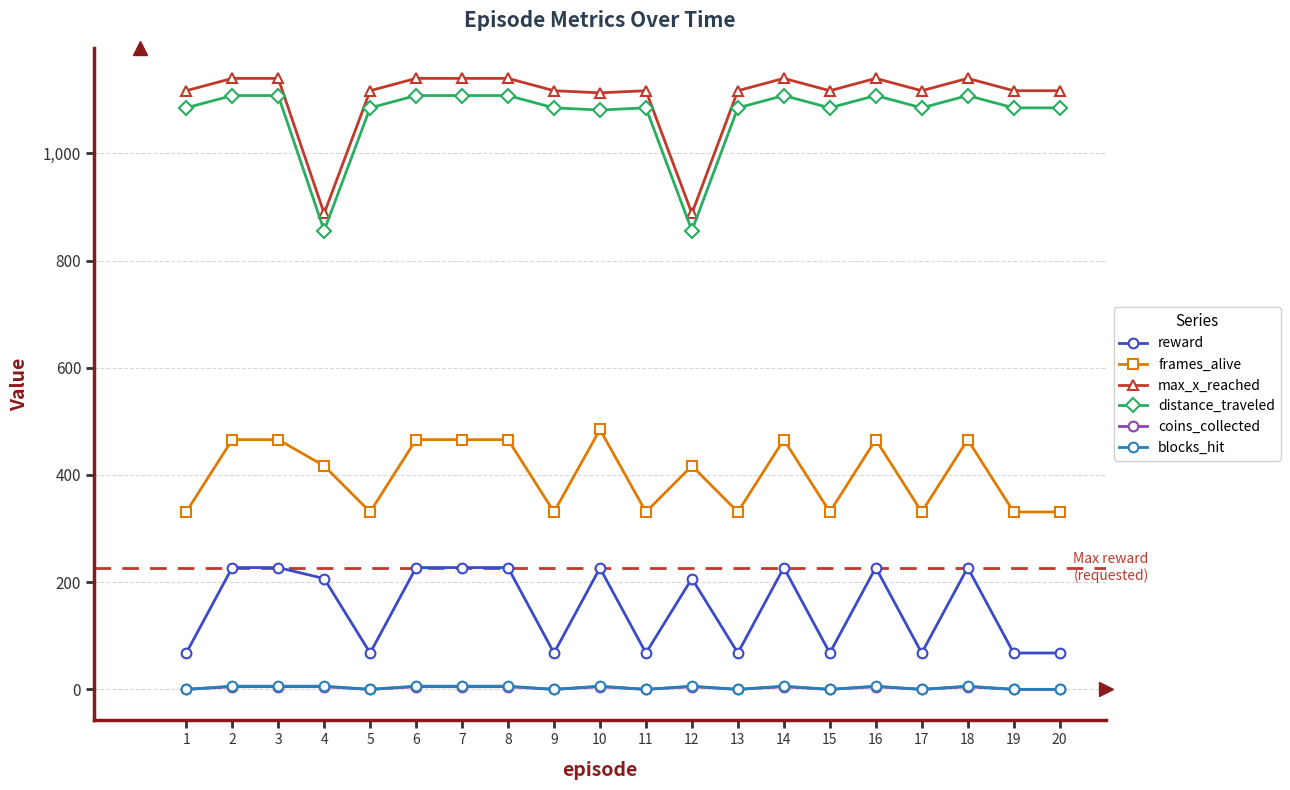

True or false: max_x_reached and reward intersect in this chart.

False